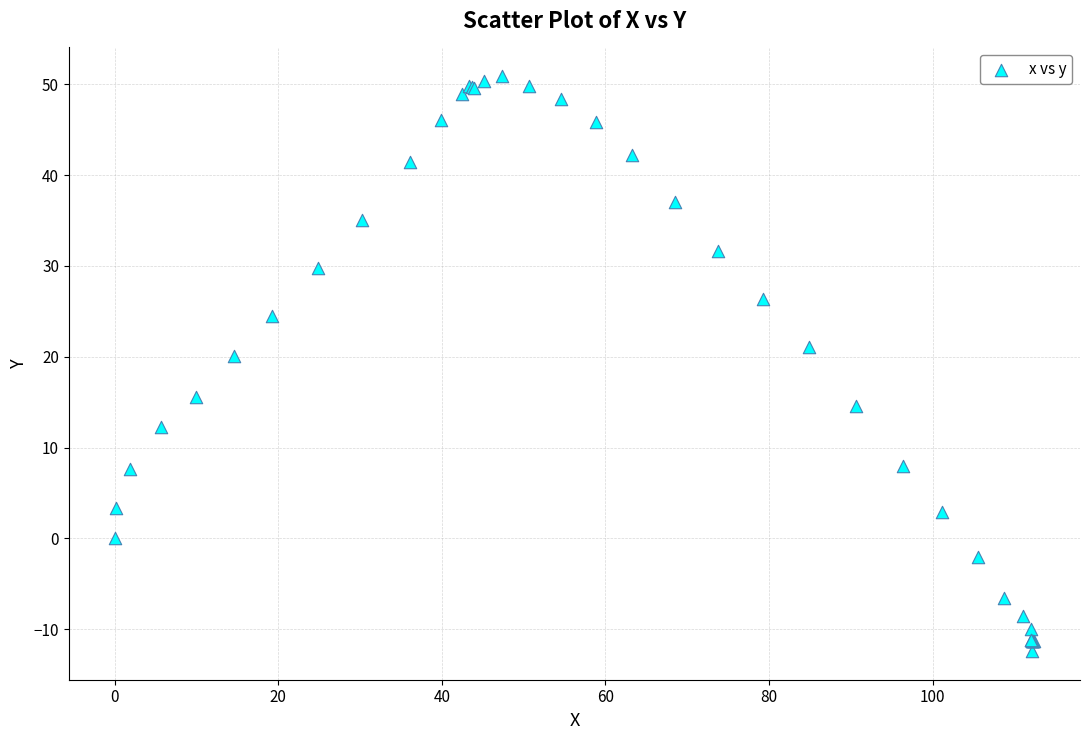

What Y value in the scatter plot is closest to 19?

20.1